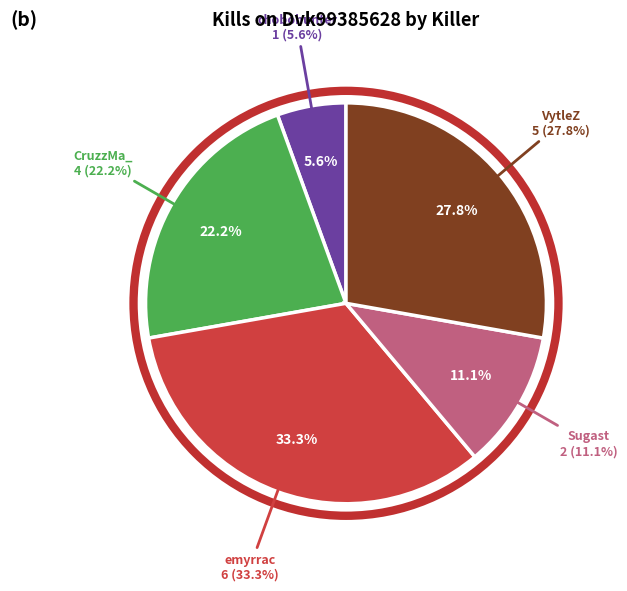

Does chobohunter account for over 50% of the chart?

No